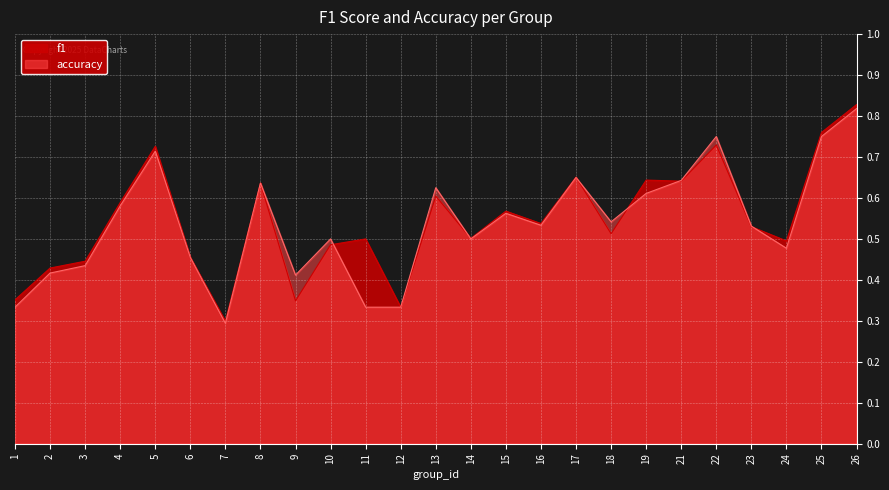

Between 7 and 12, which is larger?

12